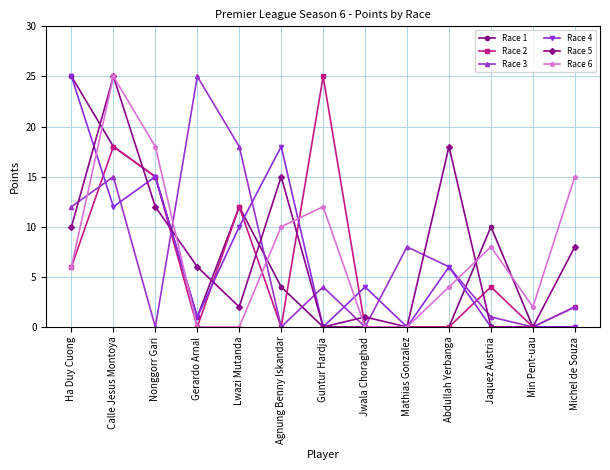

How many categories are shown in the chart?

13